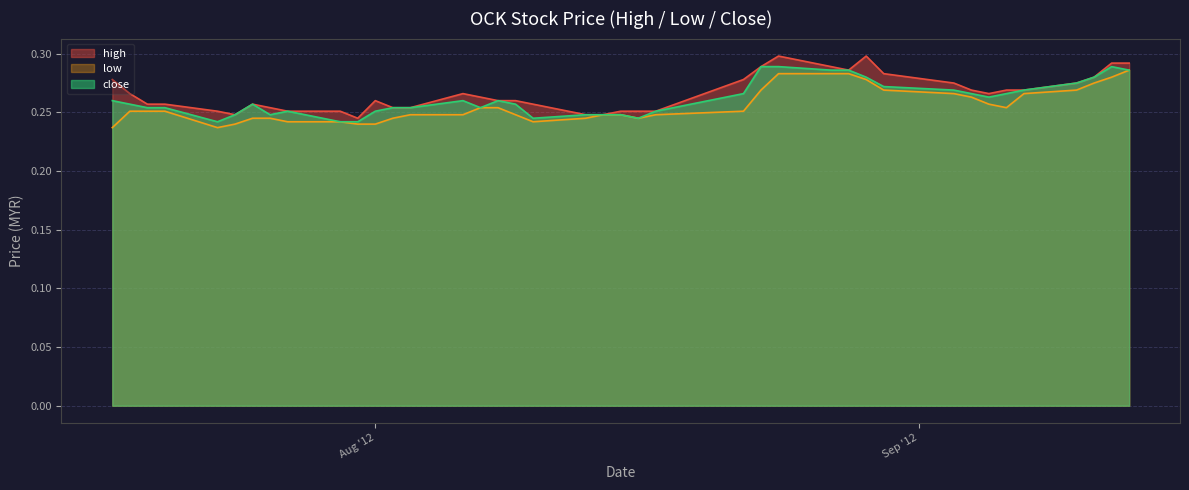

True or false: high and low intersect in this chart.

False